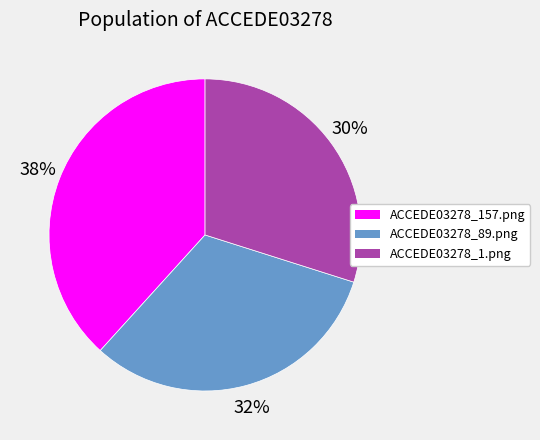

Is there a majority slice in this chart?

No